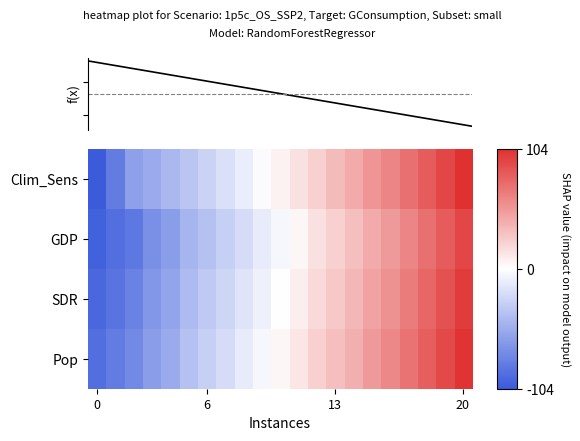

The value of Pop at 0 is 448.5. True or false?

False